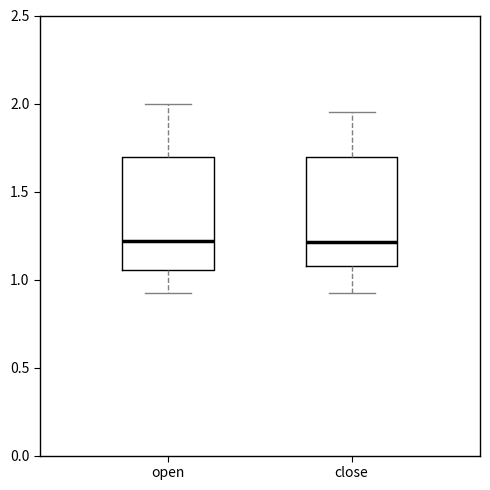

Reading left to right, transcribe this box plot: for each box, give where its median line is, the range the box spans, and where its two whiskers end, as read against the y-axis. The values are not printed on the chart, so give them approximately, as read against the axis.

open: median 1.20, box 1.05 to 1.70, whiskers 0.90 to 2.00
close: median 1.20, box 1.10 to 1.70, whiskers 0.90 to 1.95